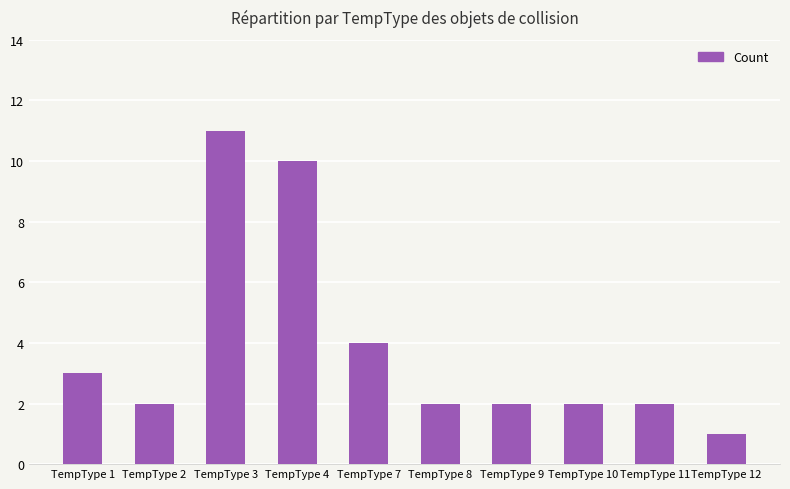

The value at TempType 1 is 3. True or false?

True